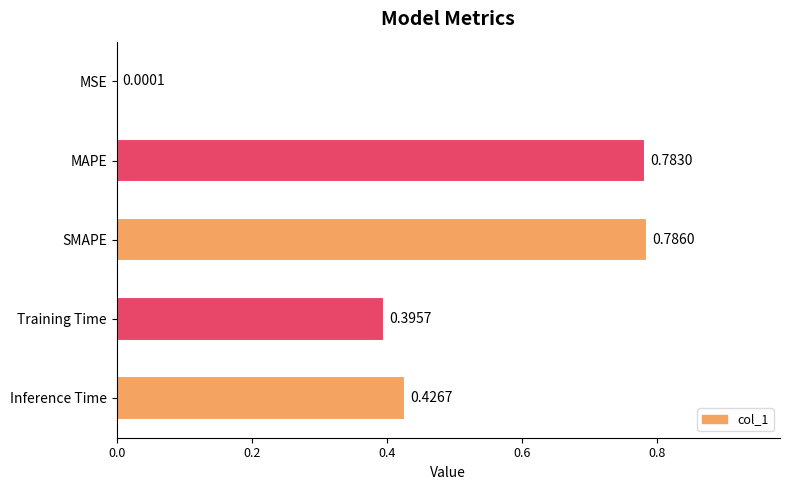

Are the bars horizontal?

Yes